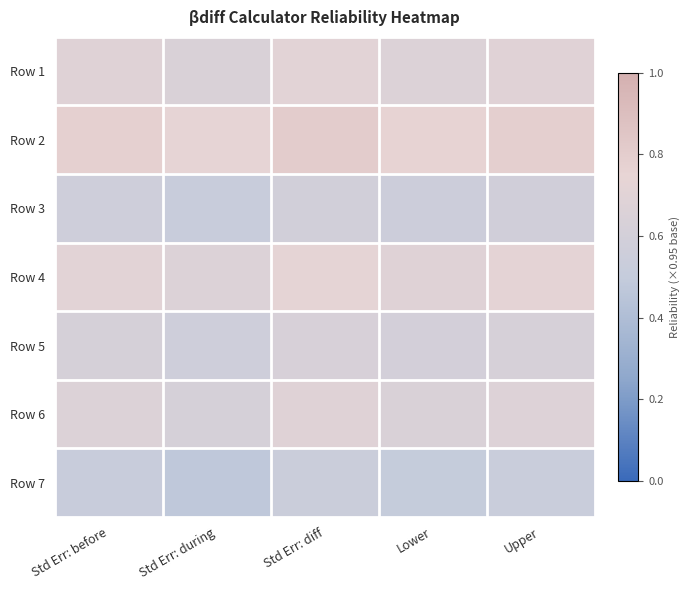

Reading left to right, extract all data points from this chart.

Row 1: Std Err: before=0.7	Std Err: during=0.6	Std Err: diff=0.7	Lower=0.7	Upper=0.7
Row 2: Std Err: before=0.8	Std Err: during=0.7	Std Err: diff=0.8	Lower=0.8	Upper=0.8
Row 3: Std Err: before=0.6	Std Err: during=0.5	Std Err: diff=0.6	Lower=0.6	Upper=0.6
Row 4: Std Err: before=0.7	Std Err: during=0.7	Std Err: diff=0.7	Lower=0.7	Upper=0.7
Row 5: Std Err: before=0.6	Std Err: during=0.6	Std Err: diff=0.6	Lower=0.6	Upper=0.6
Row 6: Std Err: before=0.7	Std Err: during=0.6	Std Err: diff=0.7	Lower=0.6	Upper=0.7
Row 7: Std Err: before=0.5	Std Err: during=0.5	Std Err: diff=0.5	Lower=0.5	Upper=0.5